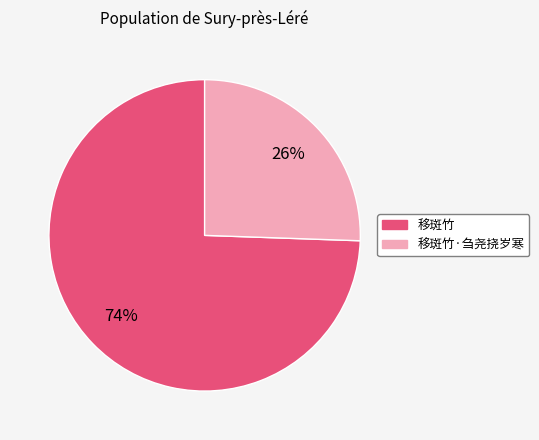

Is there any slice that represents more than half of the pie?

Yes